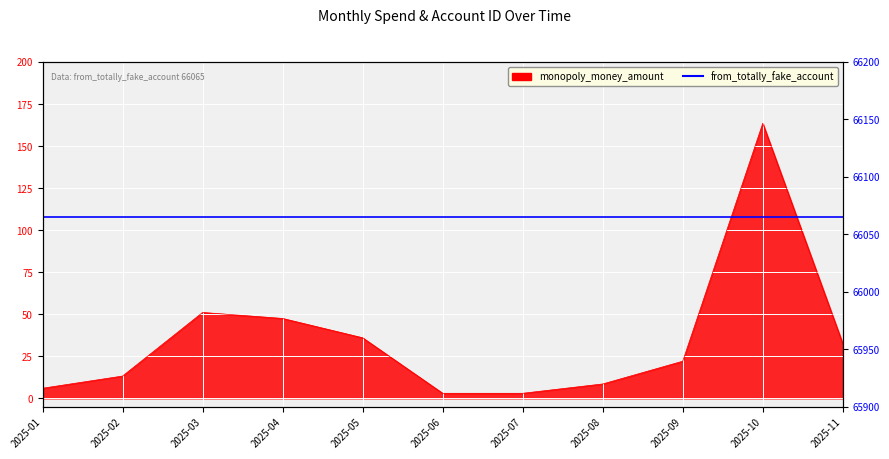

What is the sum of all values?

386.5